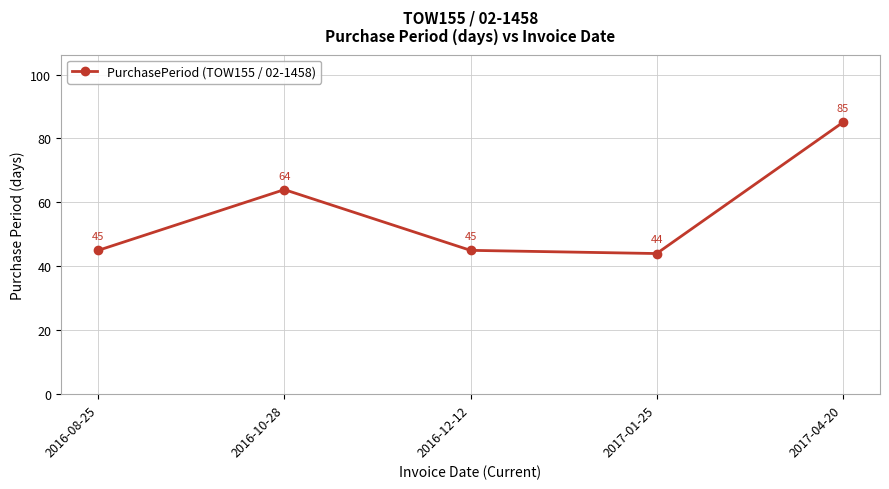

What is the maximum value shown in the chart?

85